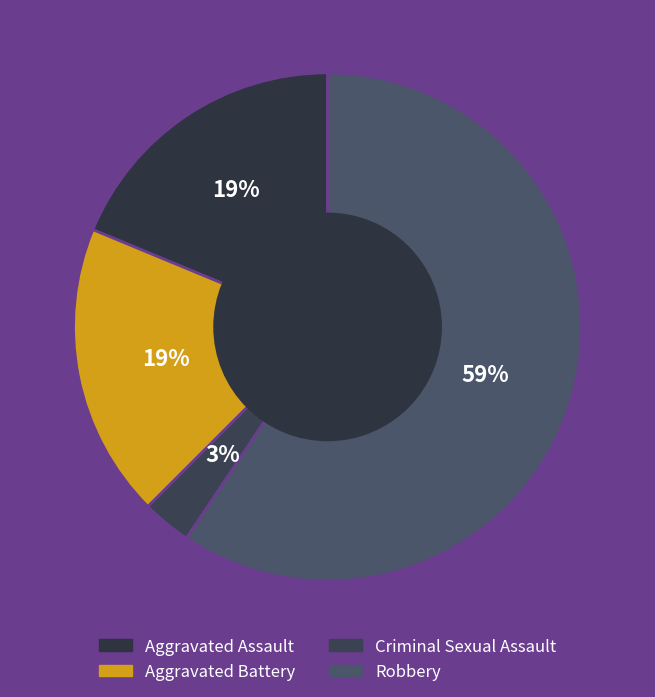

Which category accounts for the majority?

Robbery